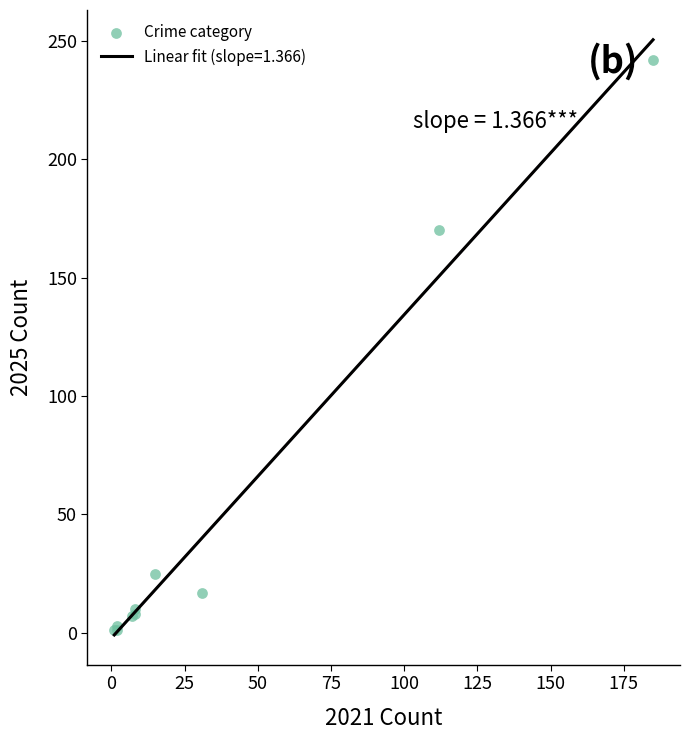

What Y value in the scatter plot is closest to 121?

170